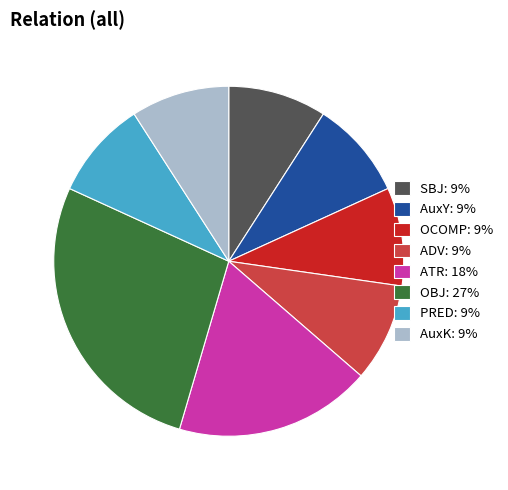

Do ADV and OCOMP together represent more than half of the pie?

No